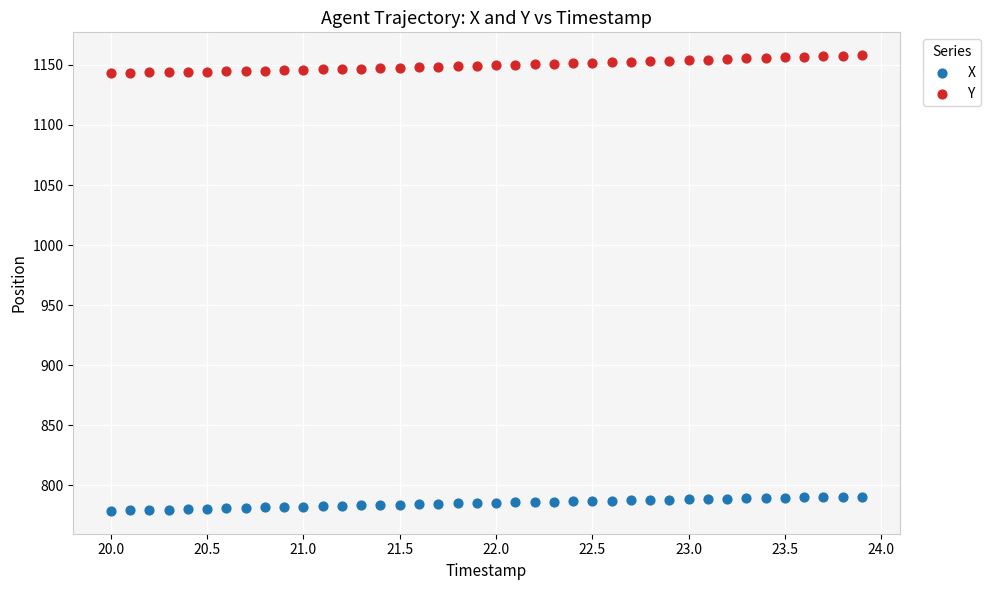

What are all the series names shown in the legend?

X, Y